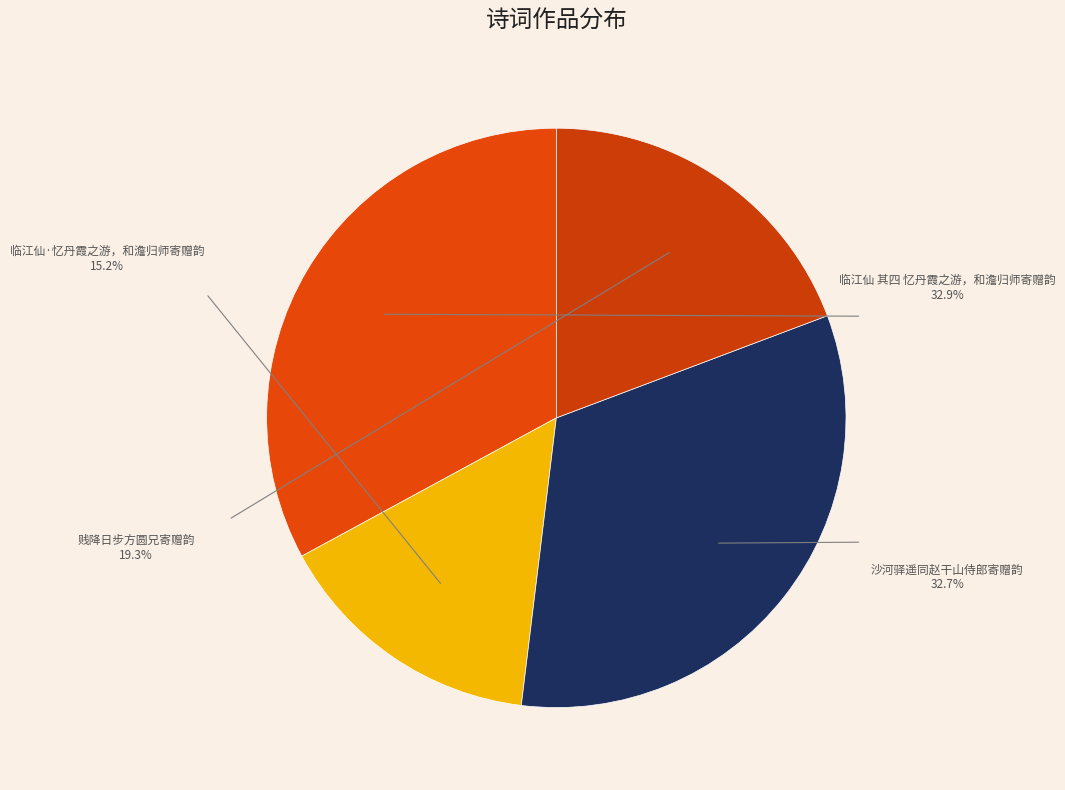

The 沙河驿遥同赵干山侍郎寄赠韵 slice represents 33% of the pie. True or false?

True